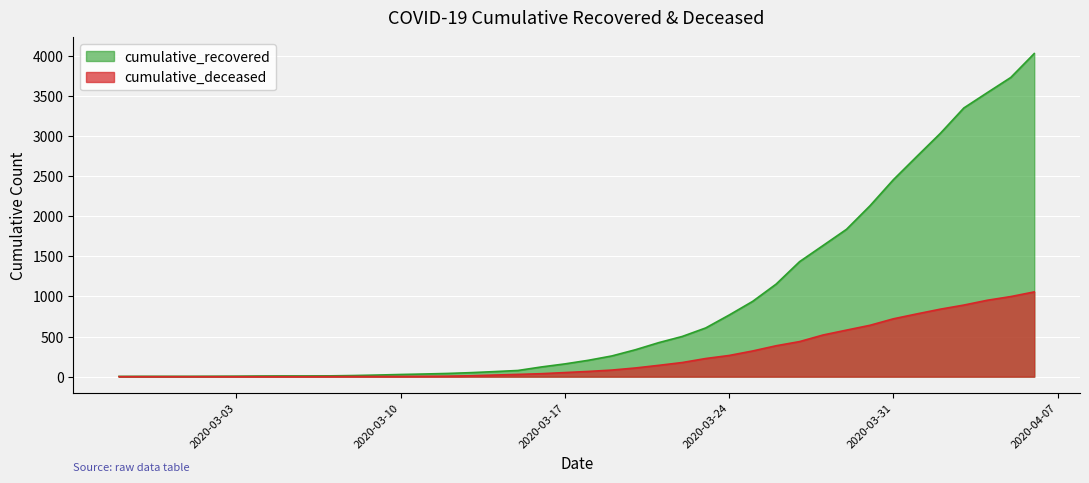

Is the value of cumulative_deceased at 2020-03-31 greater than the value of cumulative_recovered at 2020-03-04?

Yes